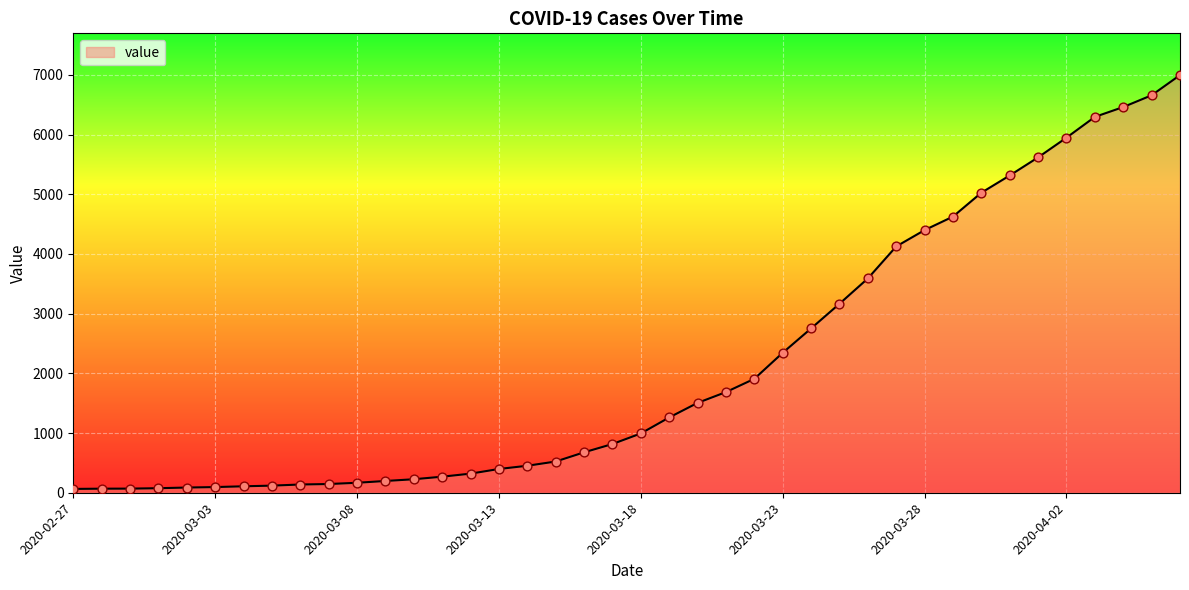

What is the difference between the maximum and minimum values?

6931